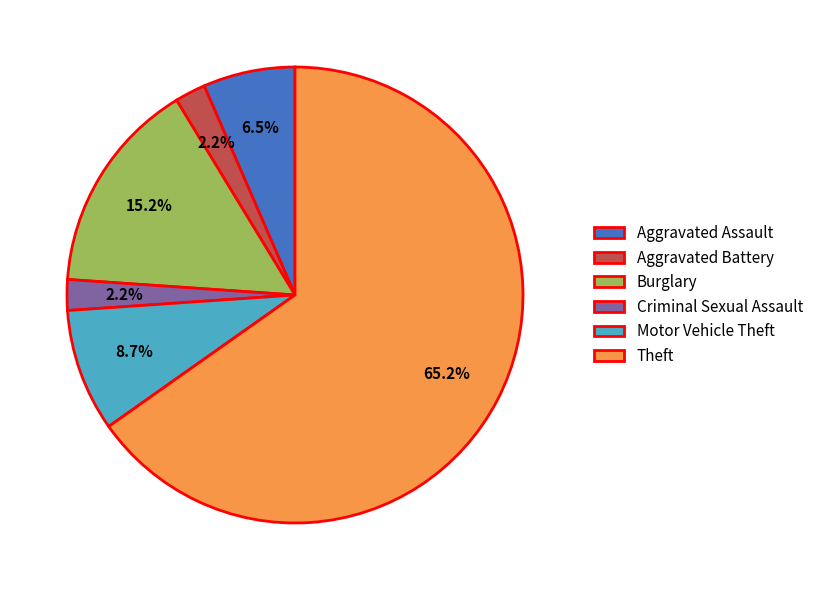

Count the number of slices in the pie.

6